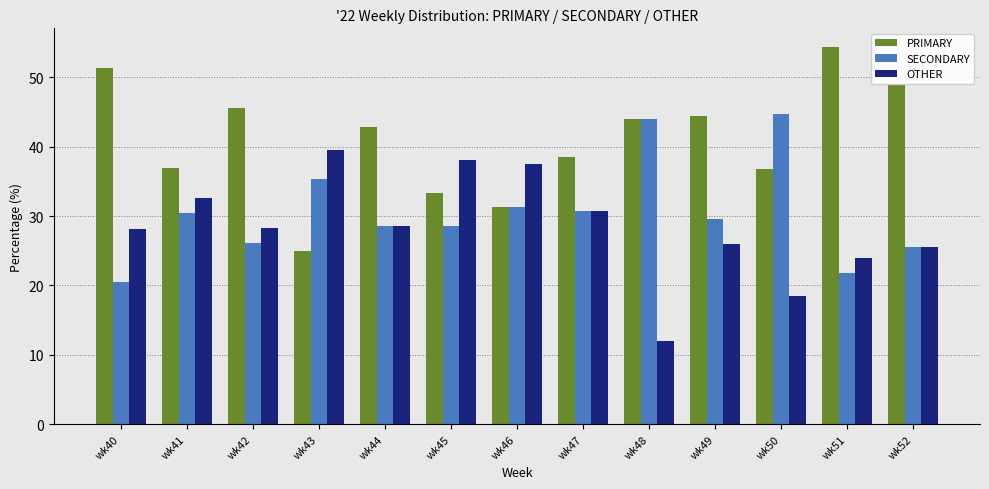

What is the sum of all PRIMARY values?

533.4